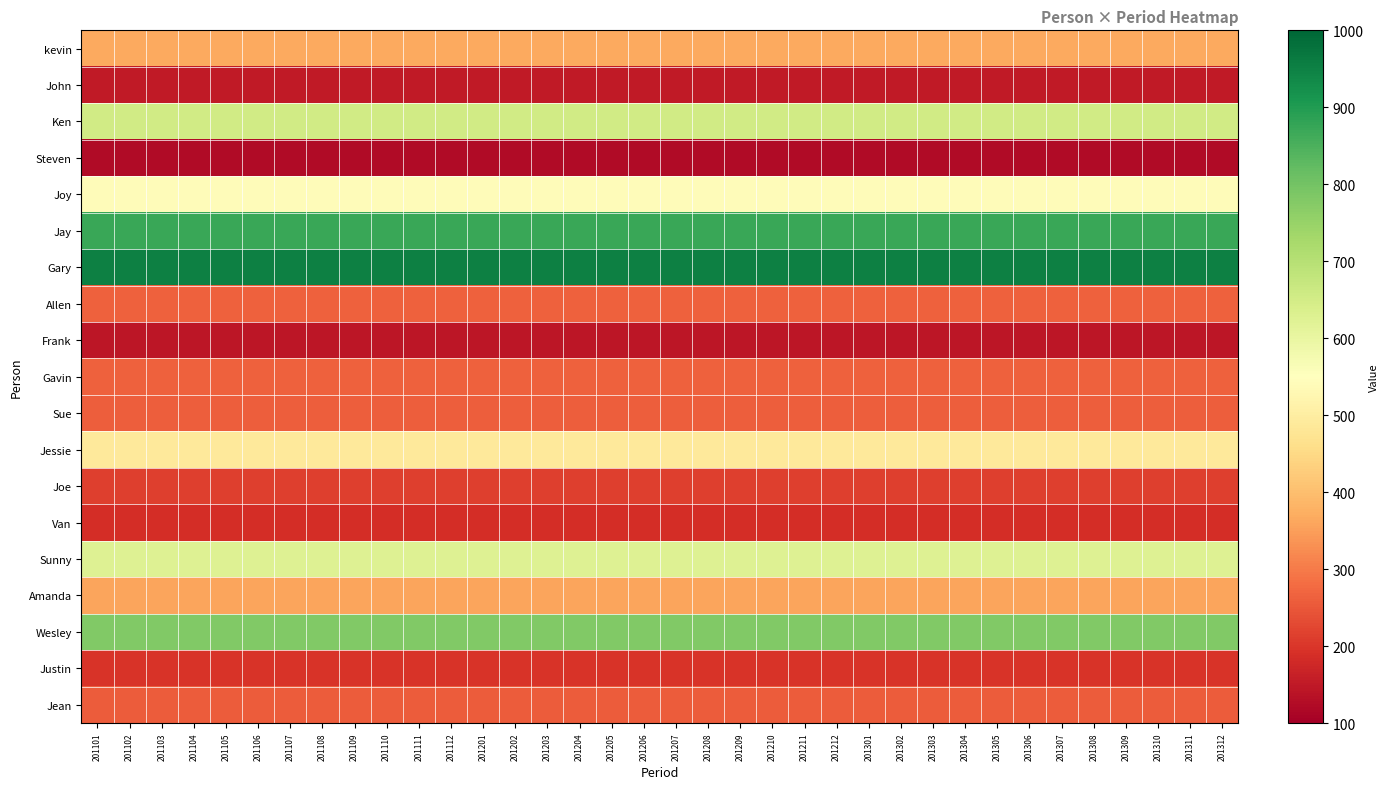

What is the difference between the highest and lowest values at 201205?

828